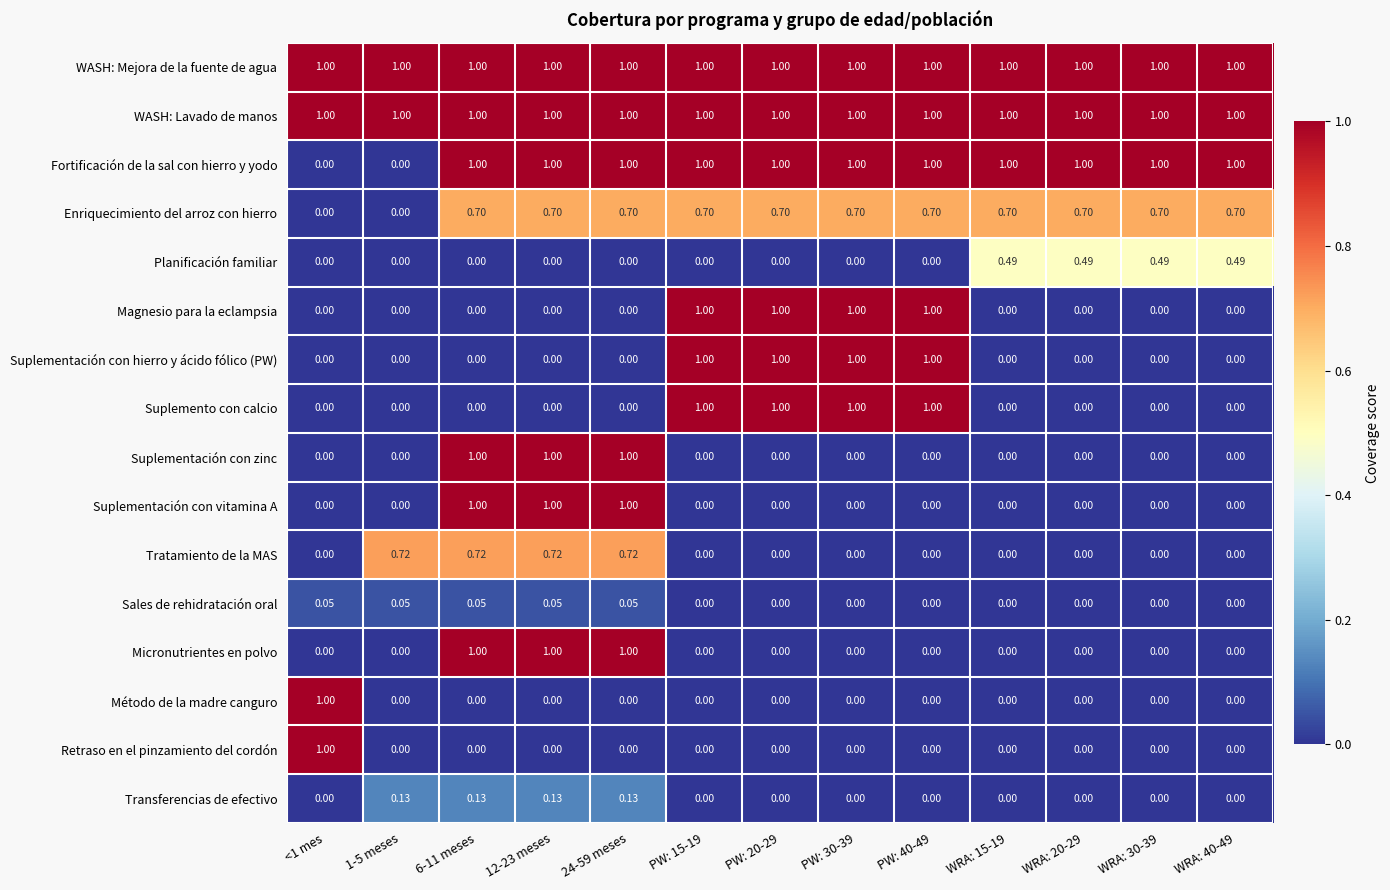

Count the number of data series in this chart.

16